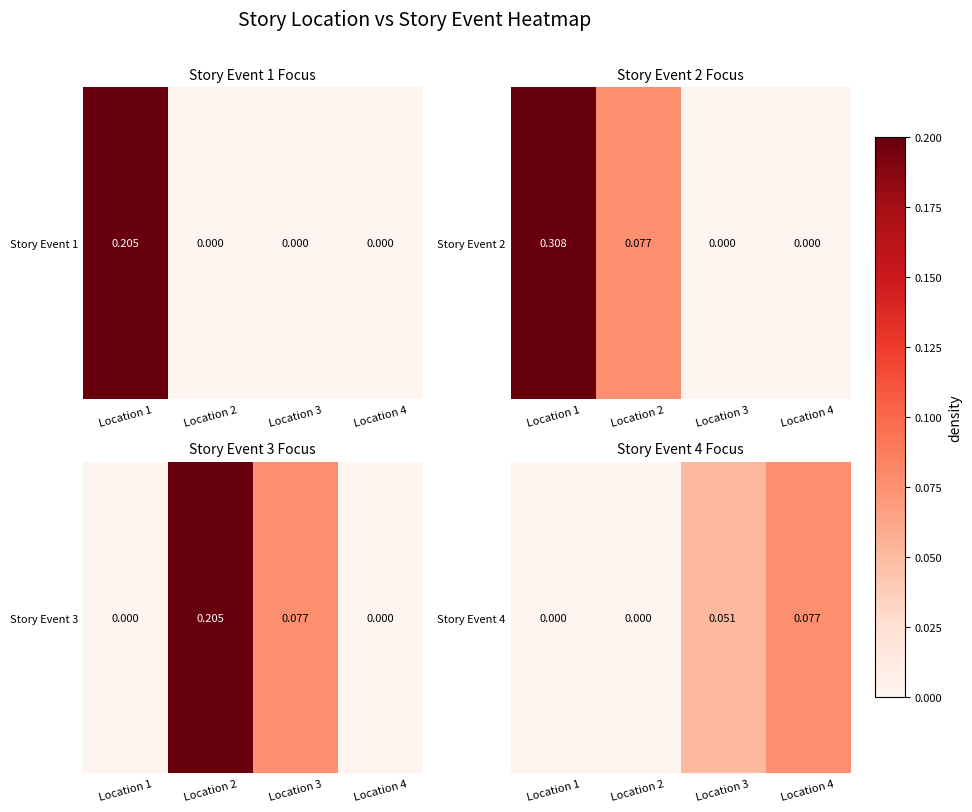

Count the number of categories in the chart.

4